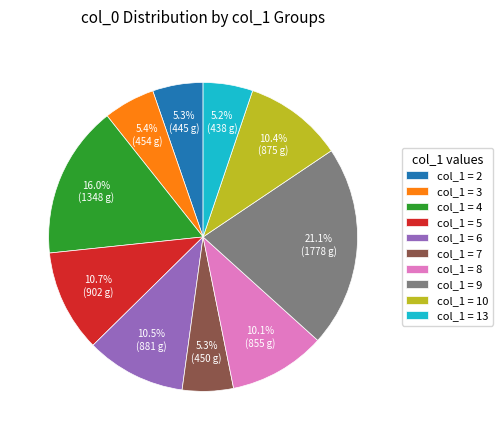

Count the number of slices in the pie.

10